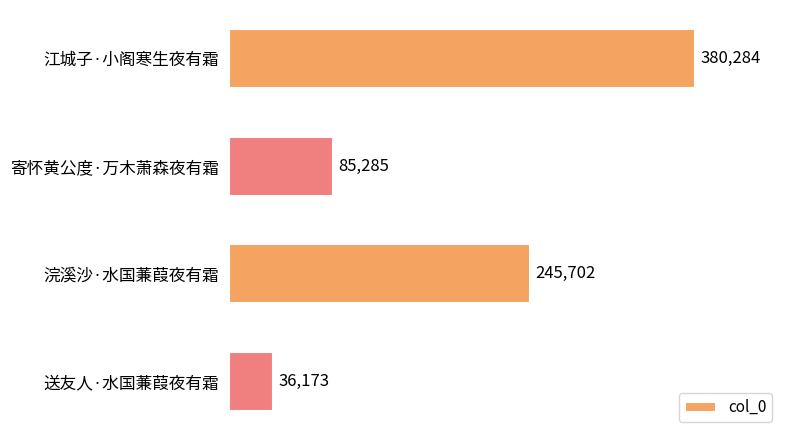

Reading bottom to top, transcribe all the data shown in this chart.

送友人·水国蒹葭夜有霜=36173	浣溪沙·水国蒹葭夜有霜=245702	寄怀黄公度·万木萧森夜有霜=85285	江城子·小阁寒生夜有霜=380284